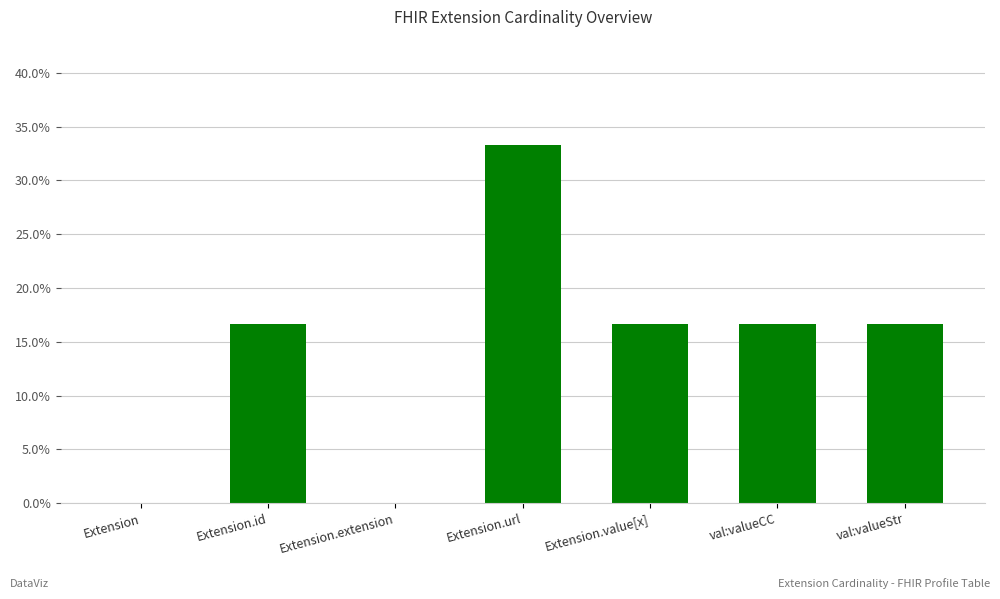

Are the bars horizontal?

No